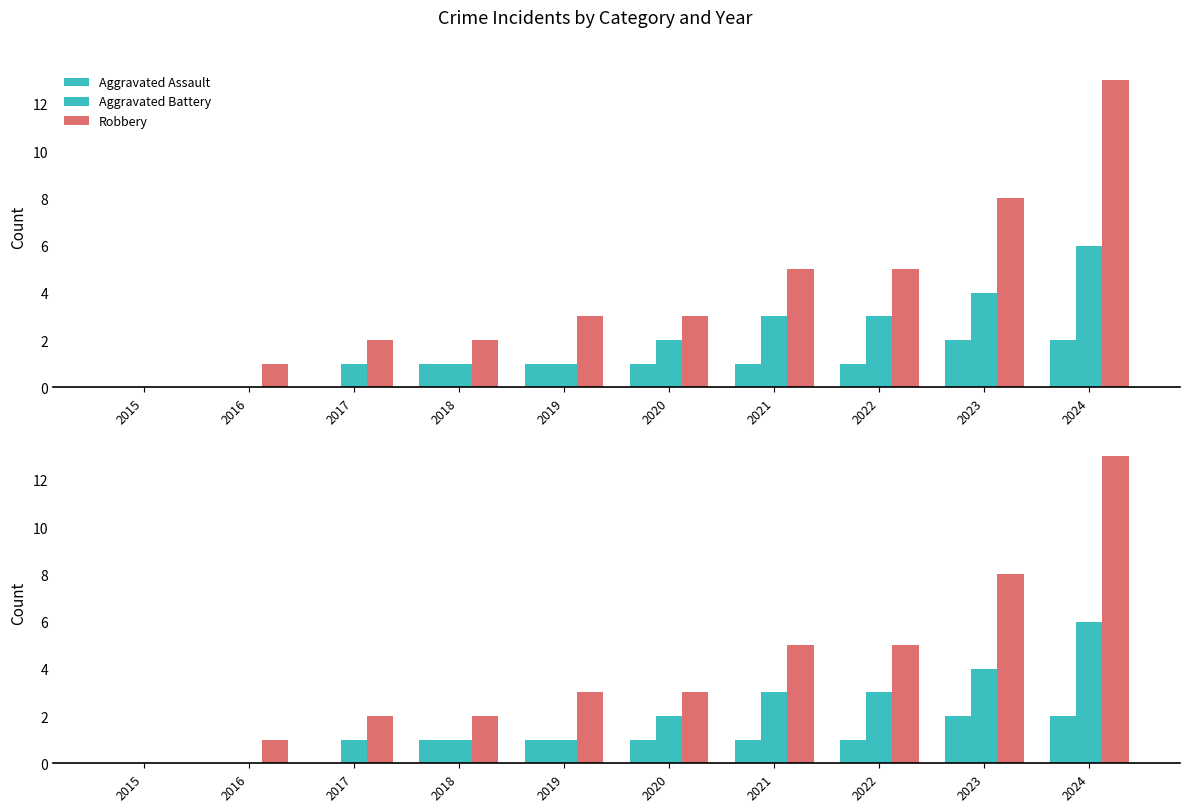

What is the sum of all Aggravated Assault values?

9